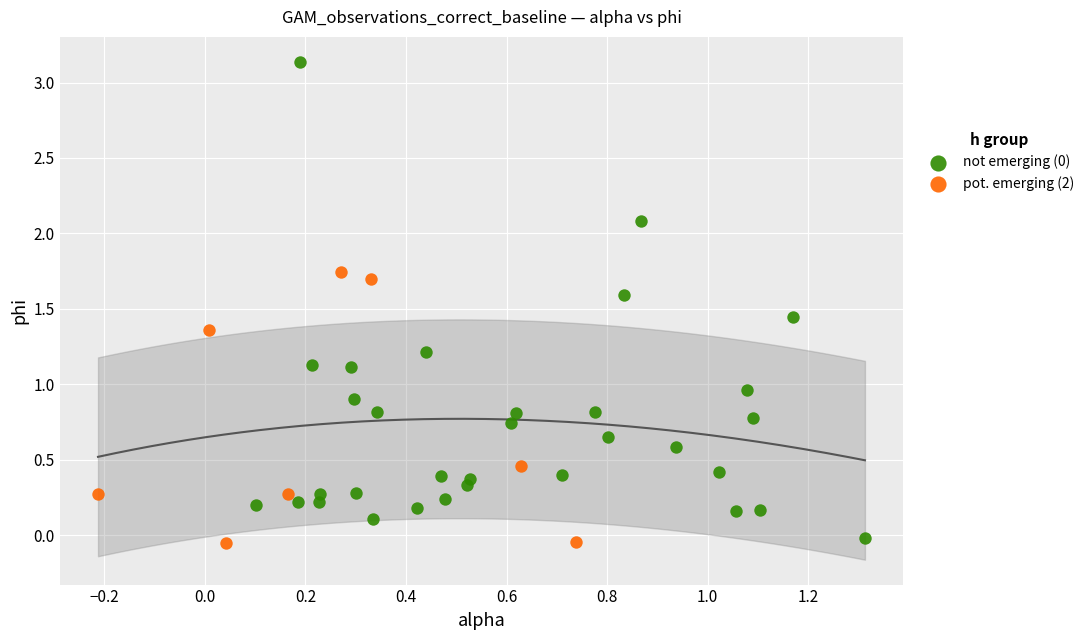

Which series contains the lowest Y value?

pot. emerging (2)